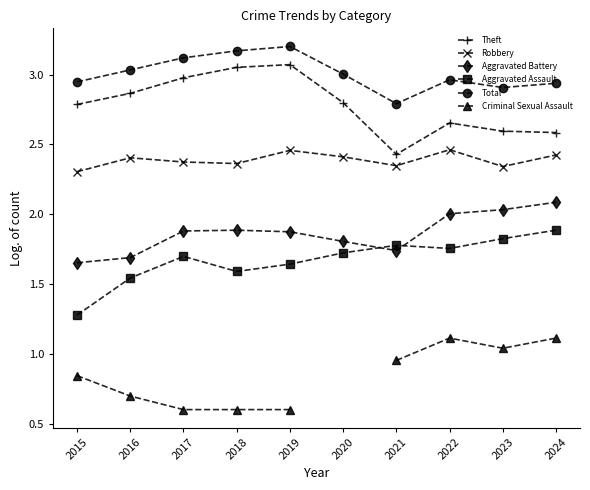

Where is Aggravated Assault nearest to the value 1?

2015